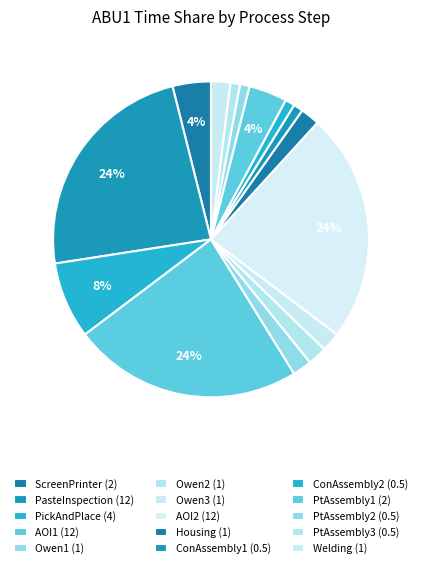

What percentage is the ConAssembly1 slice, to the nearest percent?

1%